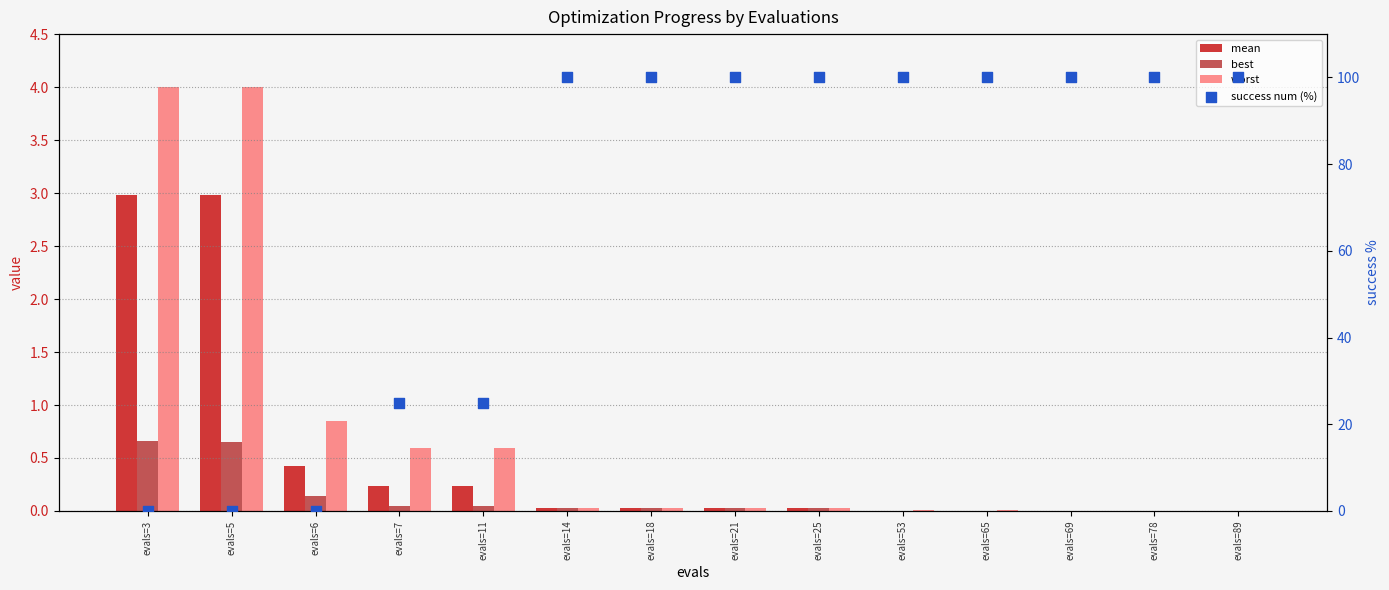

Which series has the largest Y range (max minus min)?

success num (%)